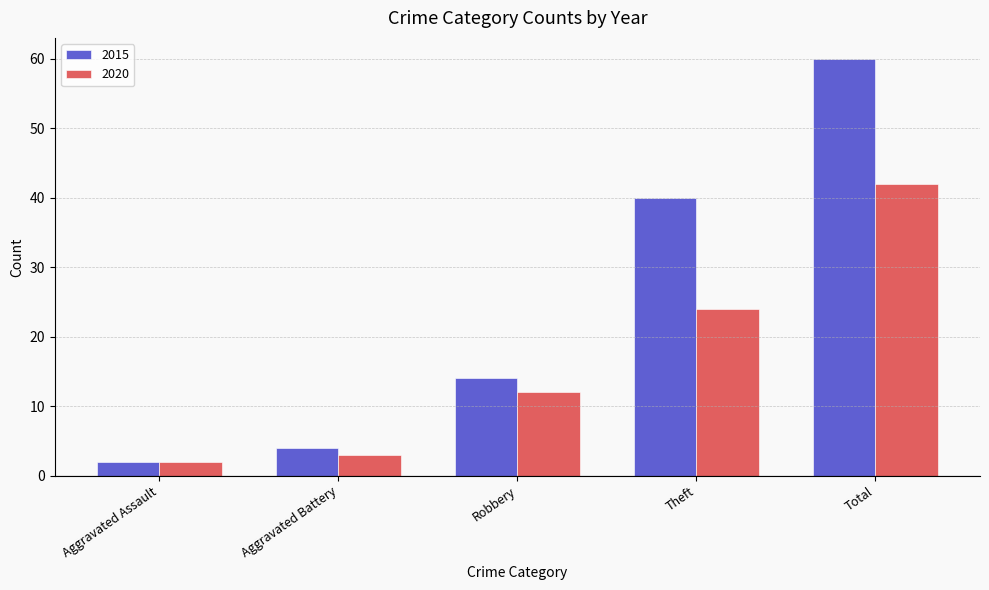

Which series has the largest range (max minus min)?

2015